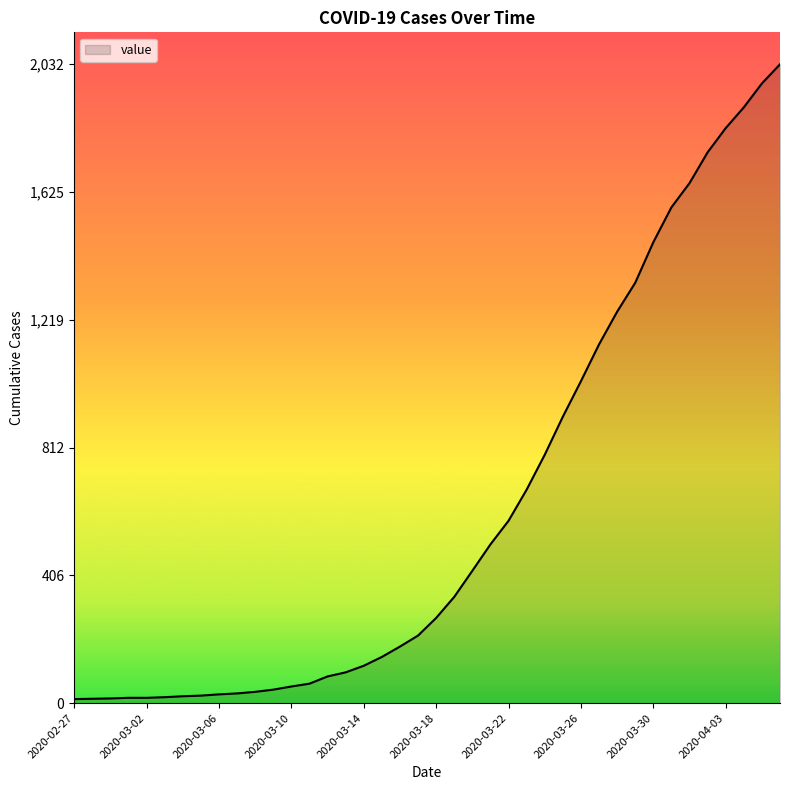

What is the difference between the maximum and minimum values?

2019